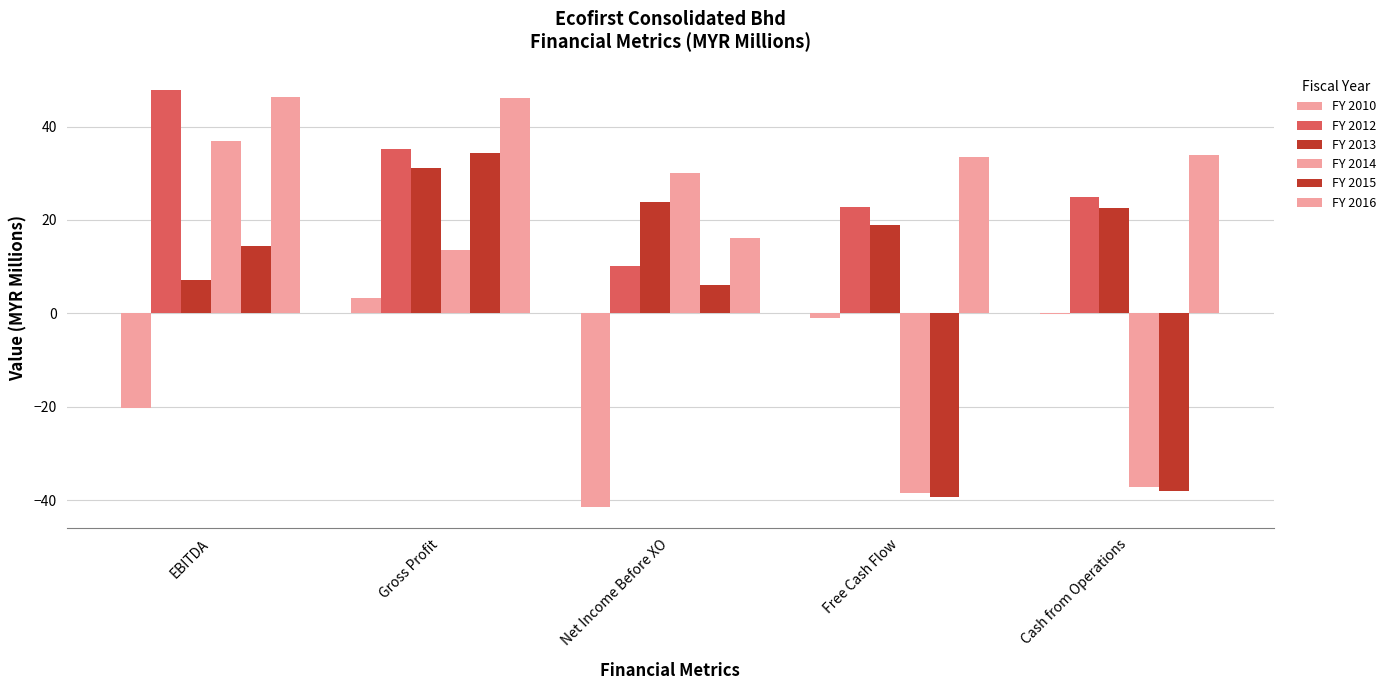

Is the value of FY 2016 at Gross Profit greater than the value of FY 2014 at EBITDA?

Yes